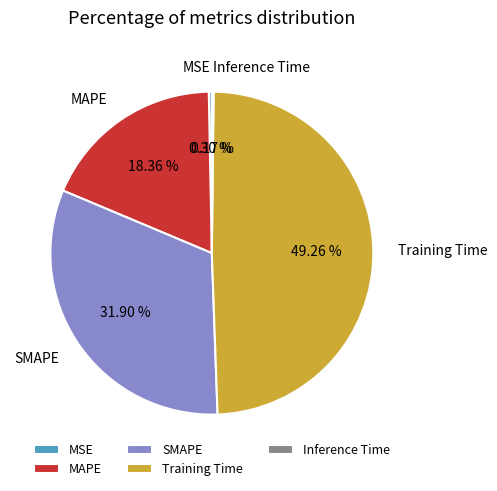

What is the largest slice in the pie chart?

Training Time